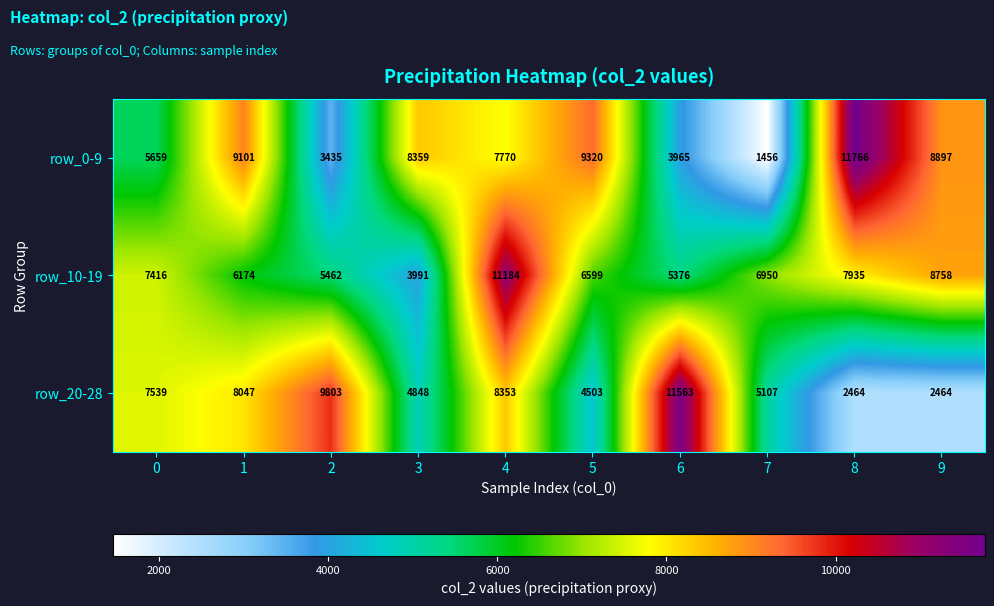

The value of row_20-28 at 6 is 4875. True or false?

False